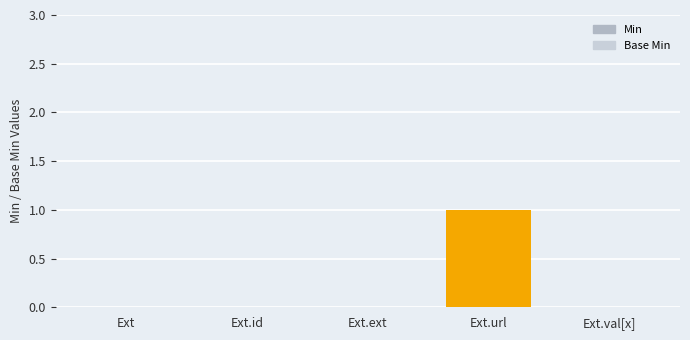

Which series changed the most between Ext.ext and Ext.url?

Min